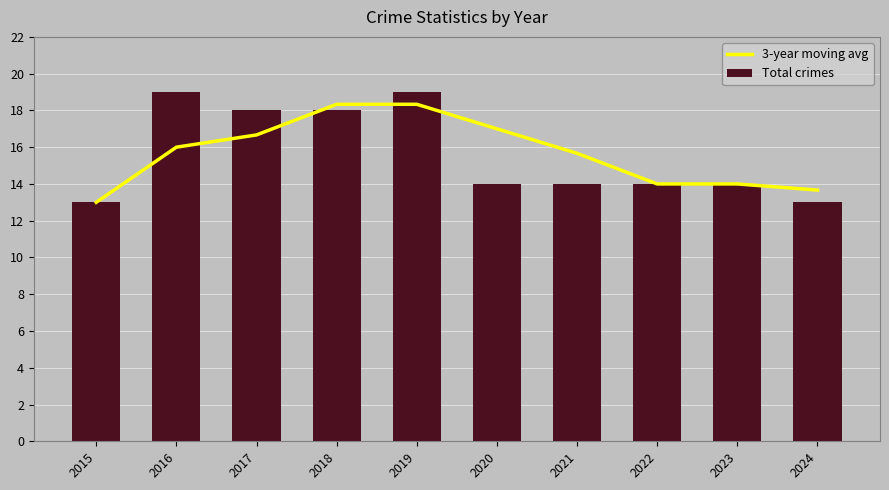

Which has a higher value, 2022 or 2016?

2016